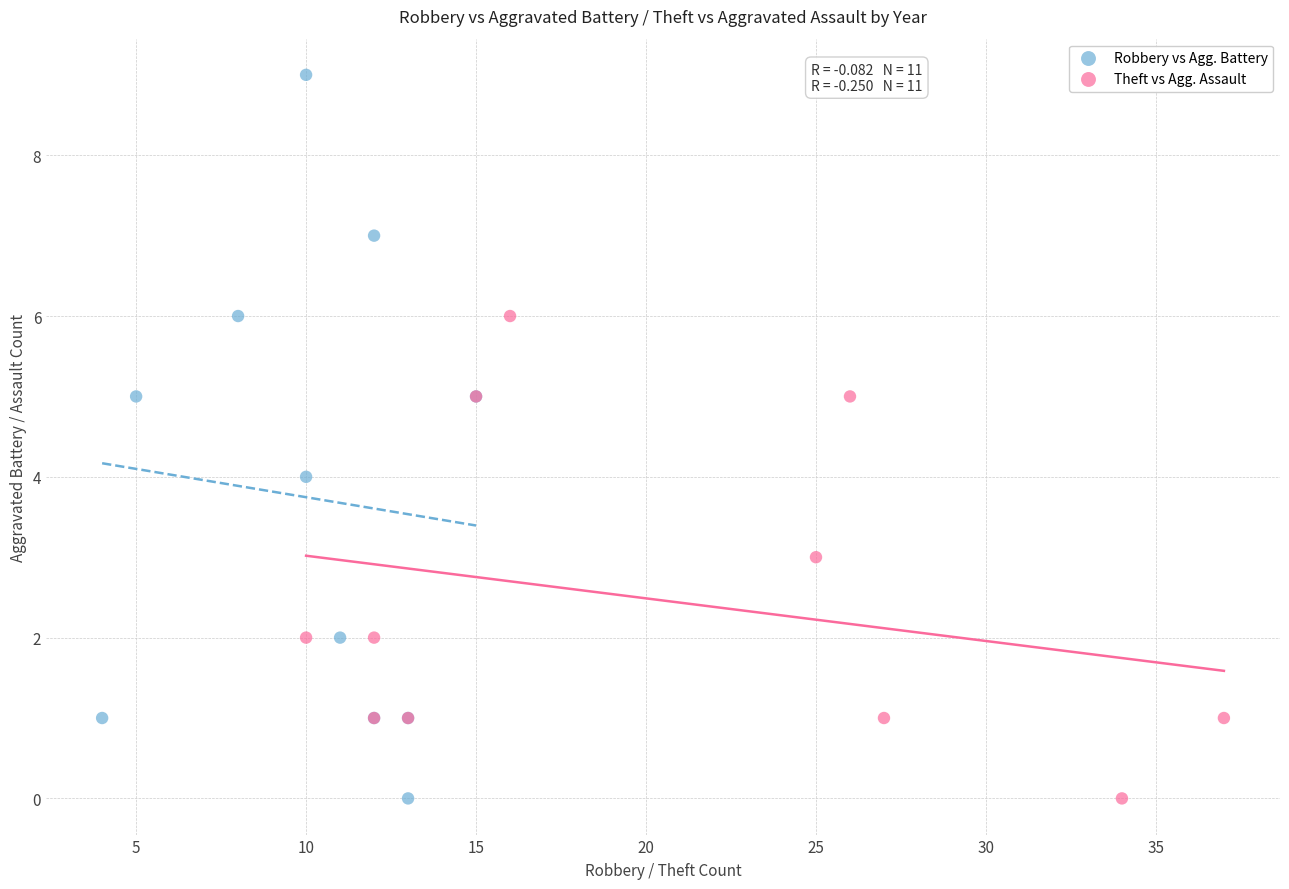

Which series contains the highest Y value?

Robbery vs Agg. Battery